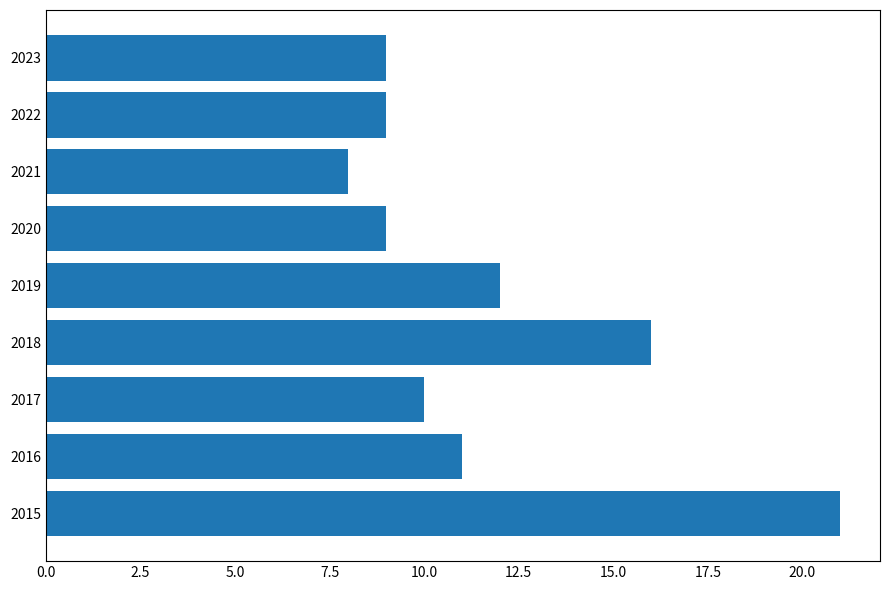

What is the smallest value displayed?

8